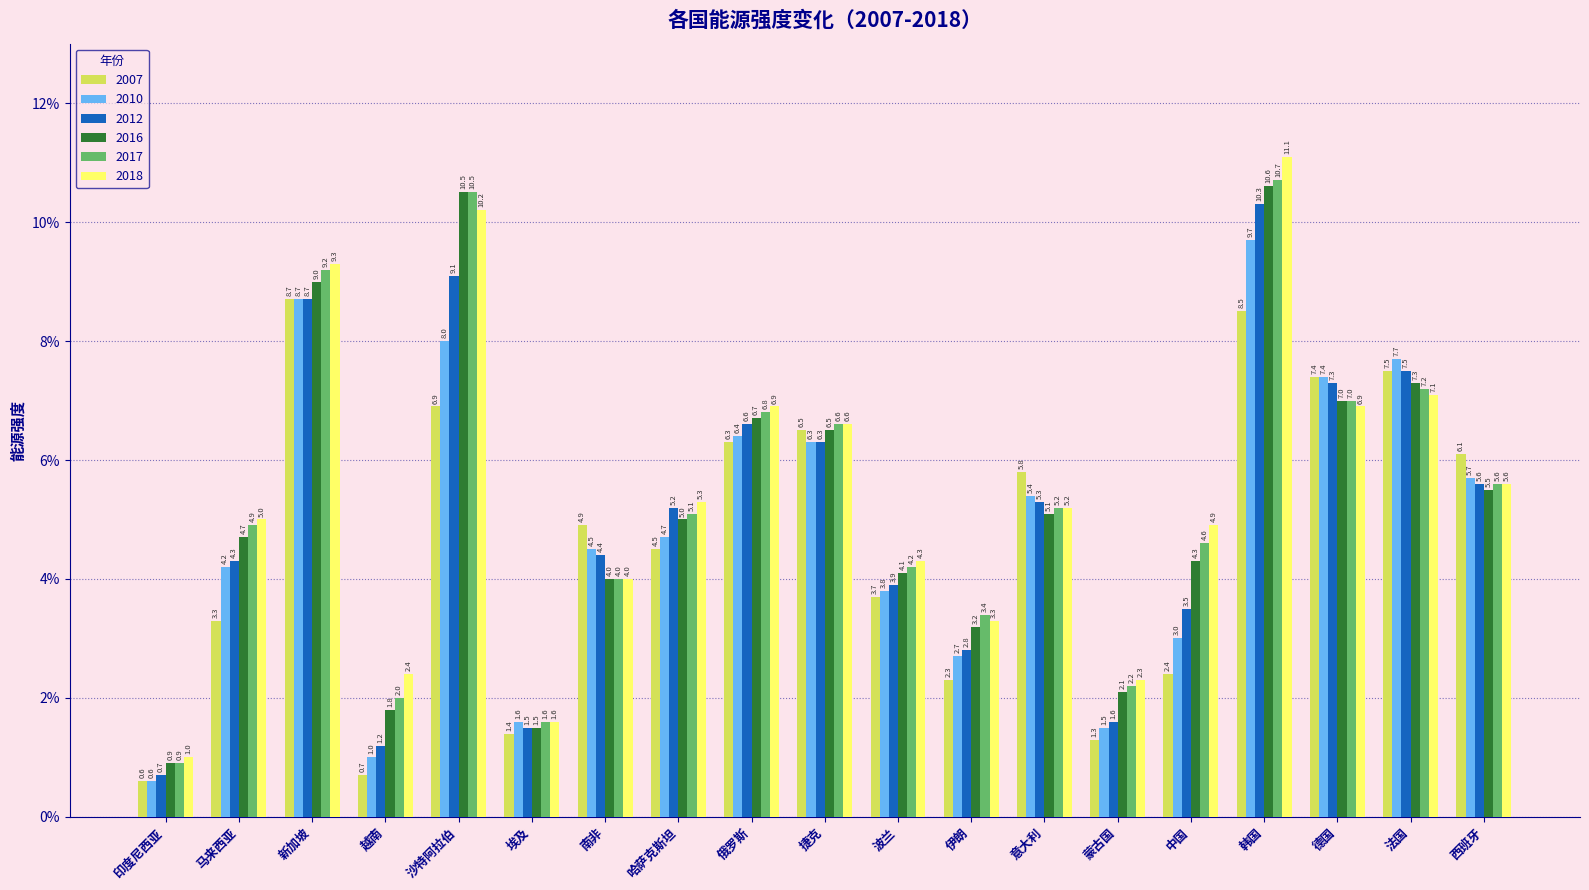

What position from the left is 越南?

4